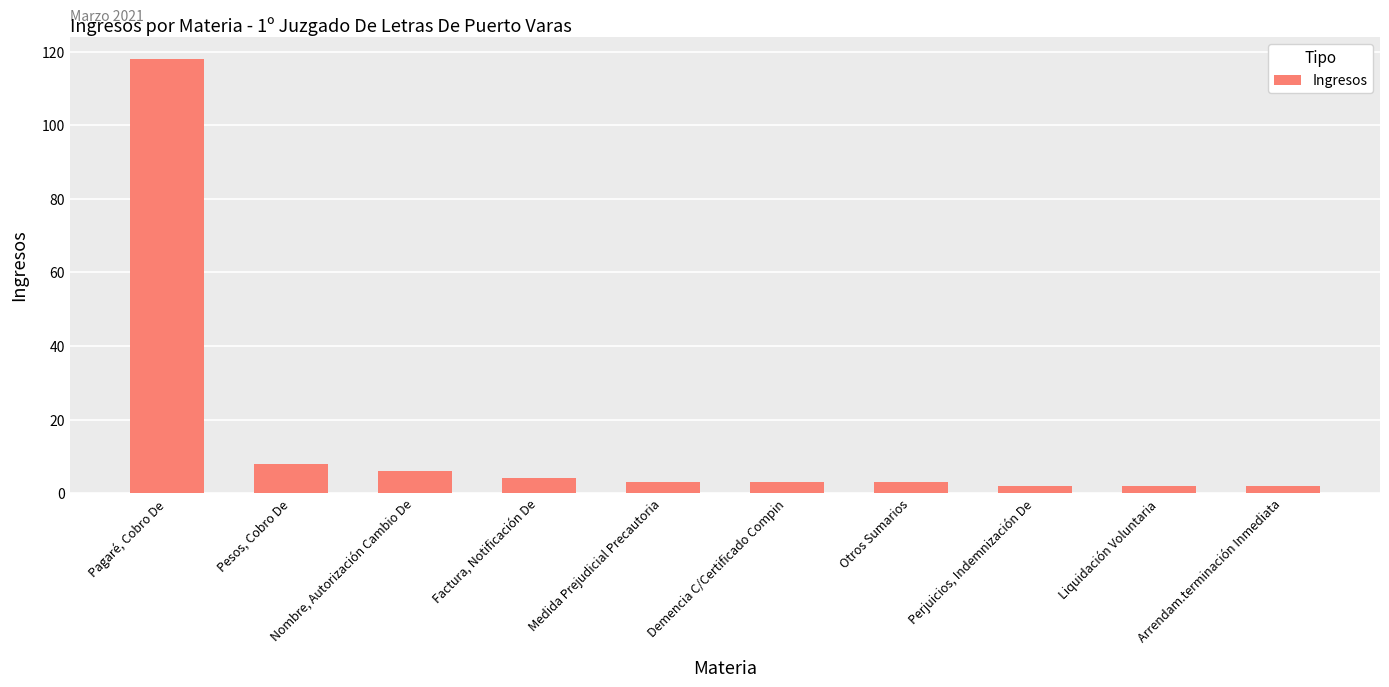

Which has a higher value, Nombre, Autorización Cambio De or Pesos, Cobro De?

Pesos, Cobro De